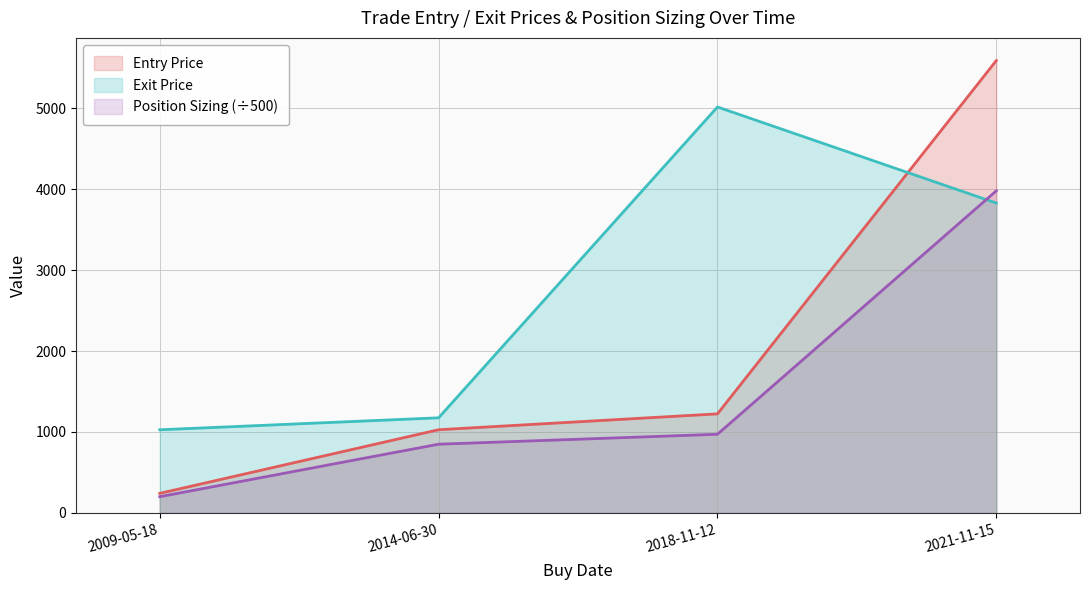

How many series are shown in this chart?

3